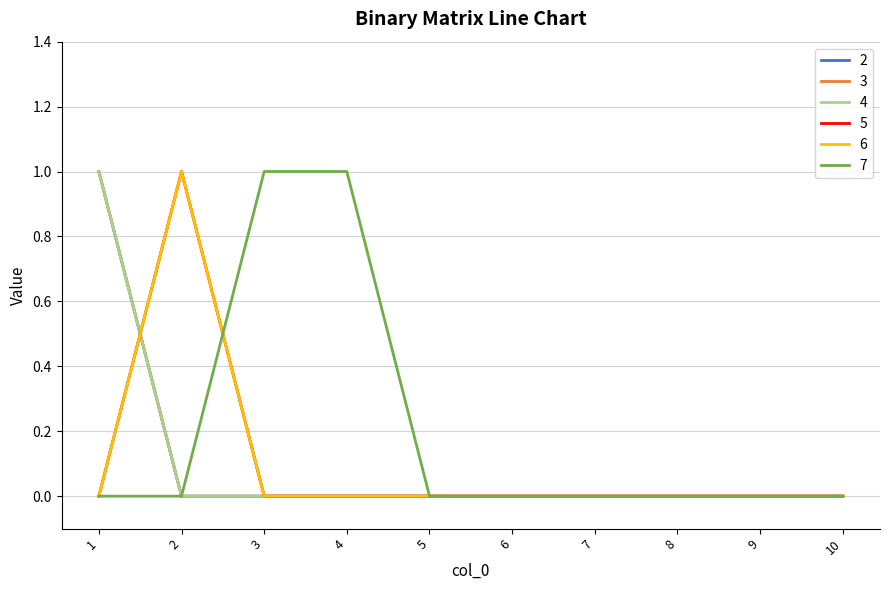

Is this an area chart (filled region under the line)?

No